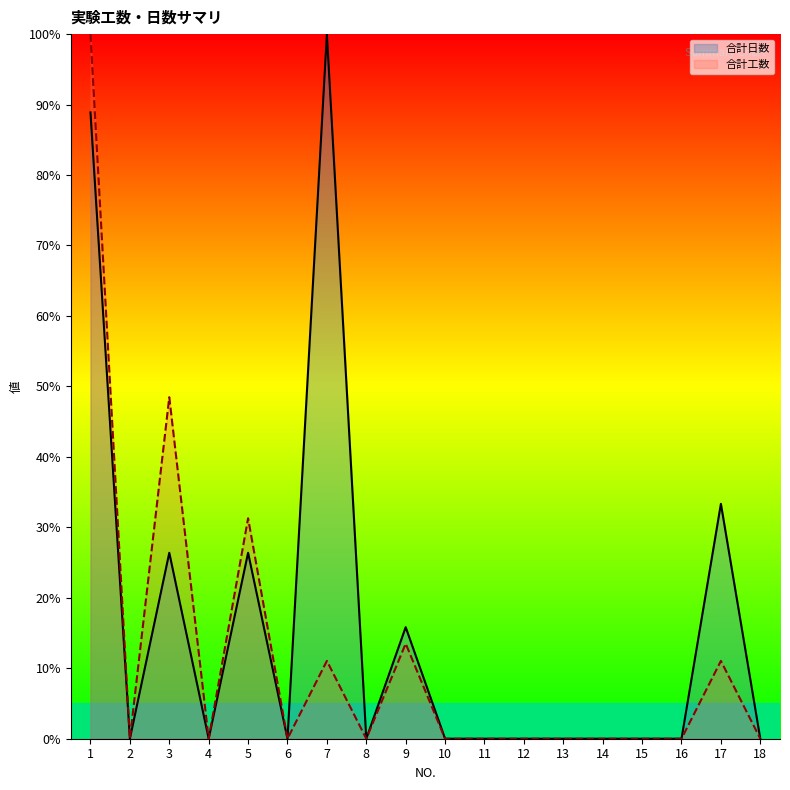

Count the number of categories in the chart.

18